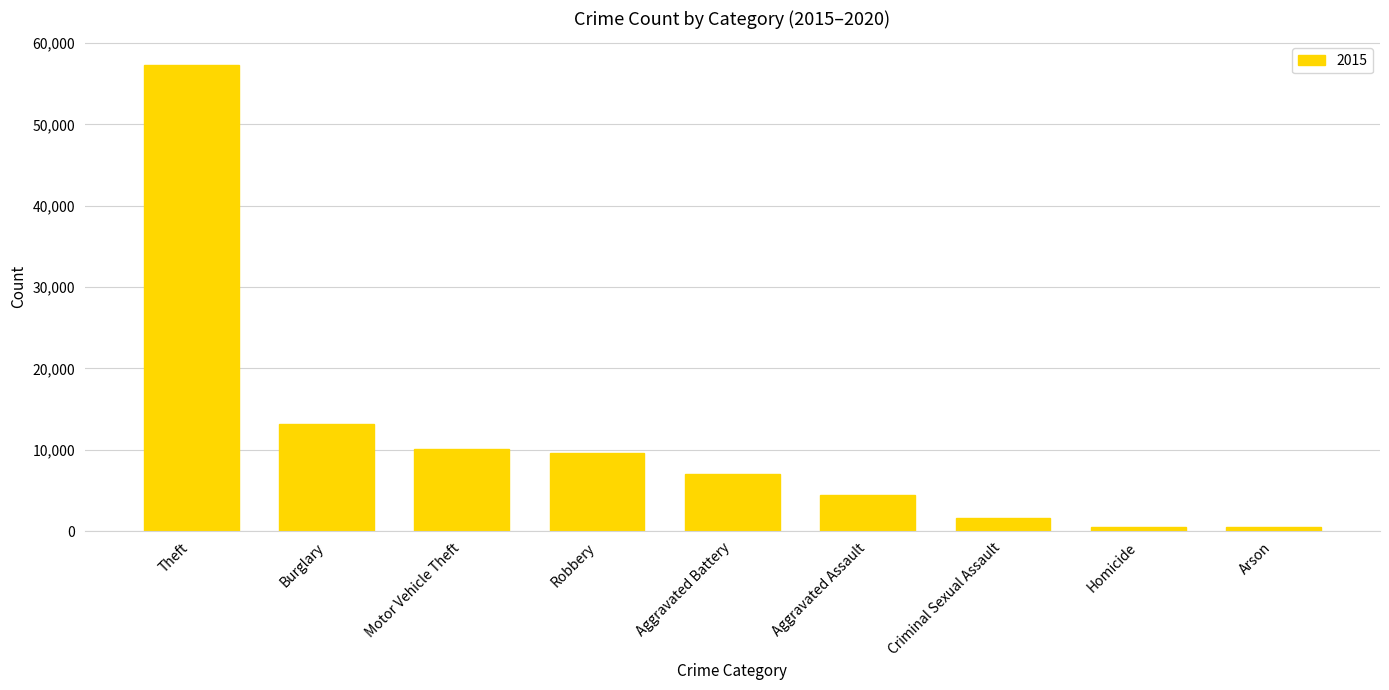

What is the greatest value displayed?

57350